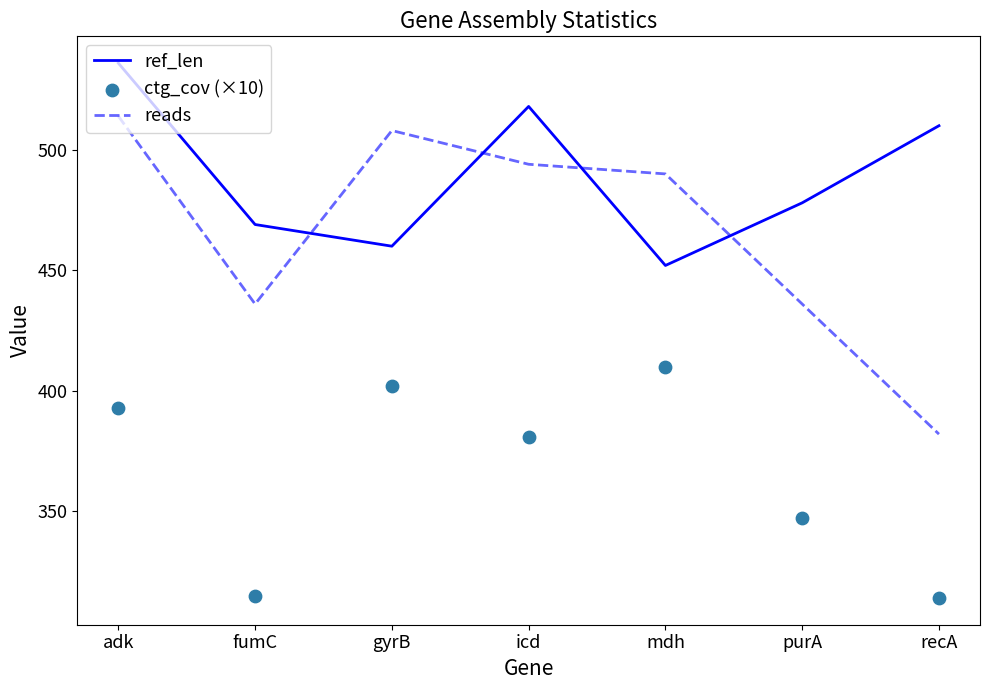

What are all the series names shown in the legend?

ref_len, reads, ctg_cov (×10)